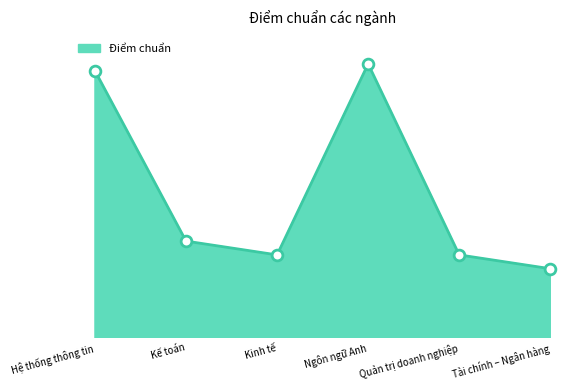

What is the change in value from Kế toán to Tài chính – Ngân hàng?

-1.0